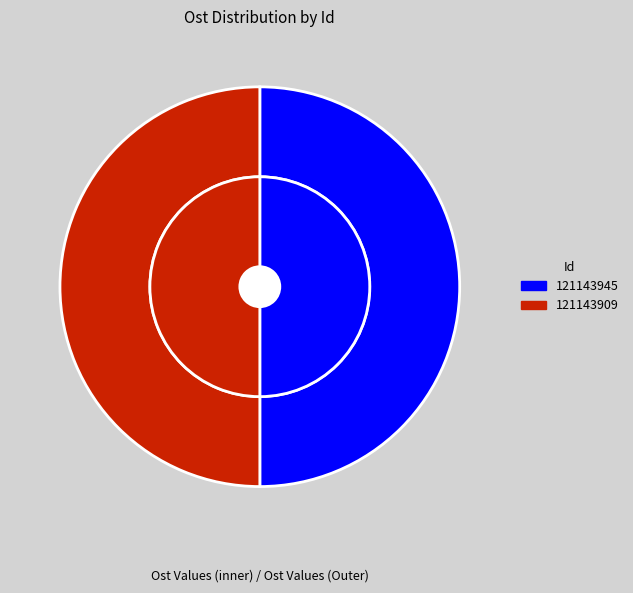

What is the ratio of the value at 121143909 to the value at 121143945?

1.0